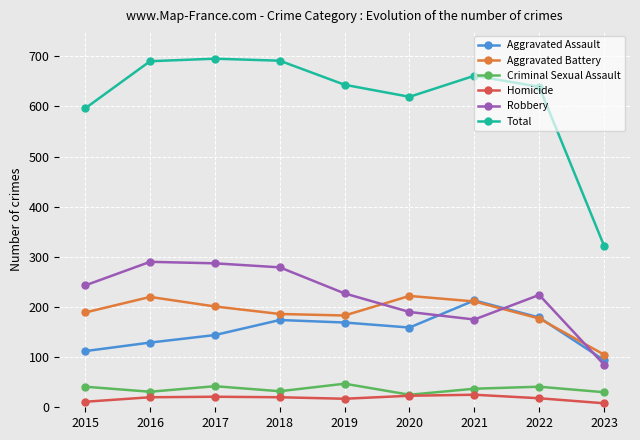

Is it true that Robbery equals 340 at 2015?

False